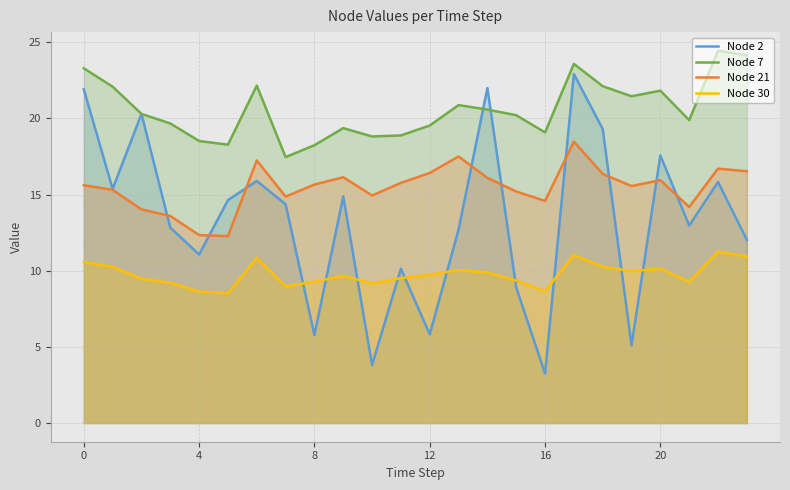

True or false: Node 21 and Node 2 intersect in this chart.

True